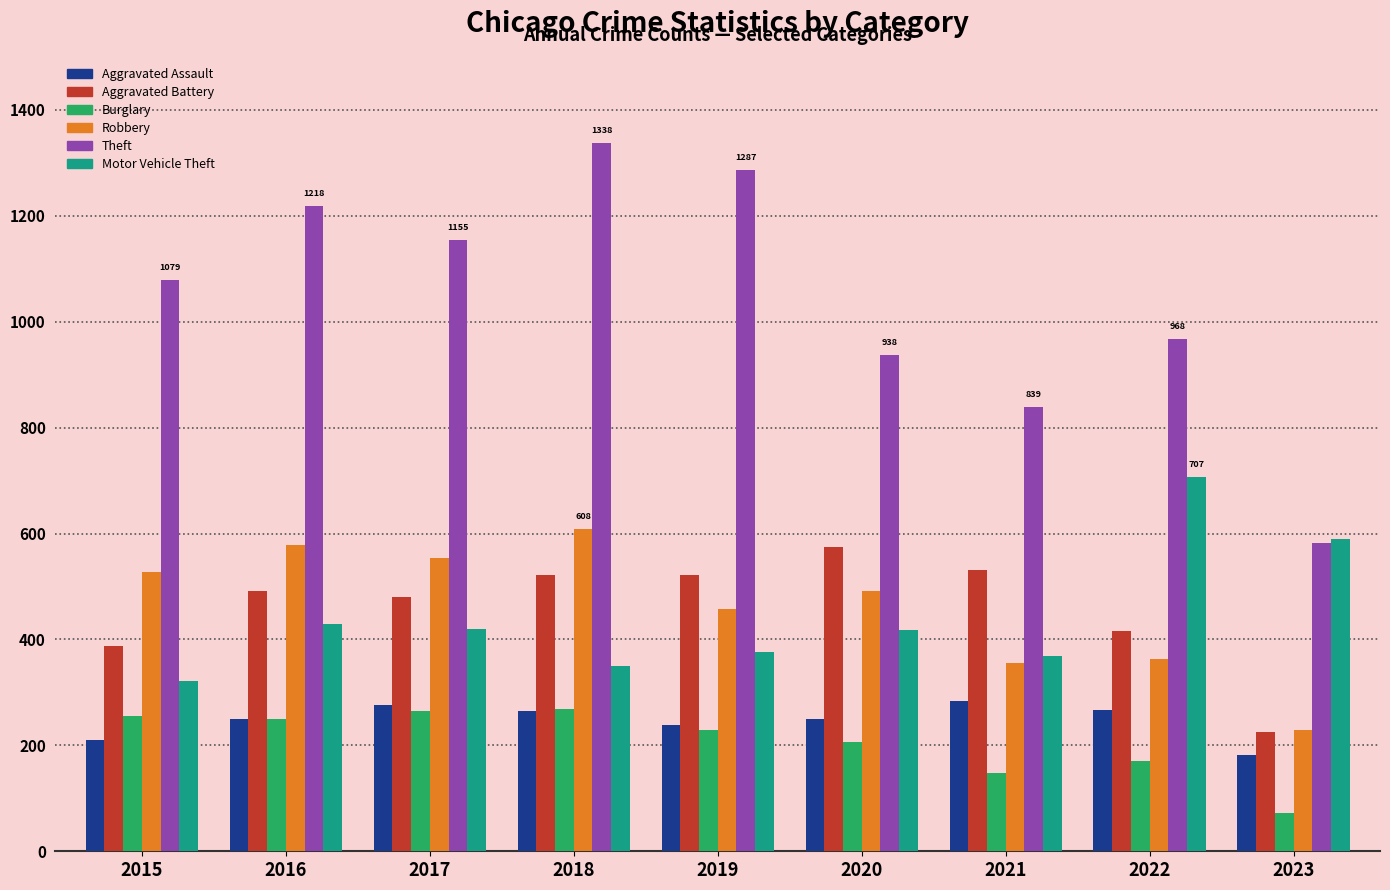

List the series in order of their peak value, lowest first.

Burglary, Aggravated Assault, Aggravated Battery, Robbery, Motor Vehicle Theft, Theft